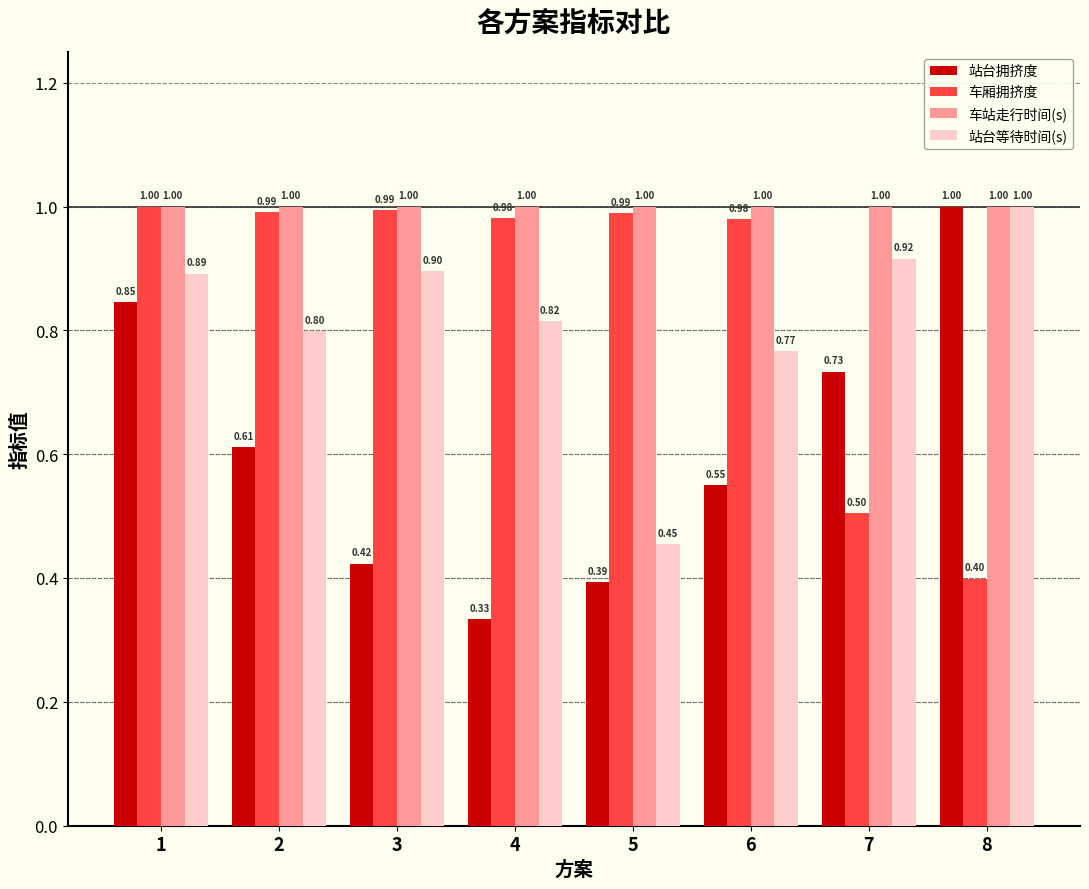

Which series has the widest spread of values?

站台拥挤度